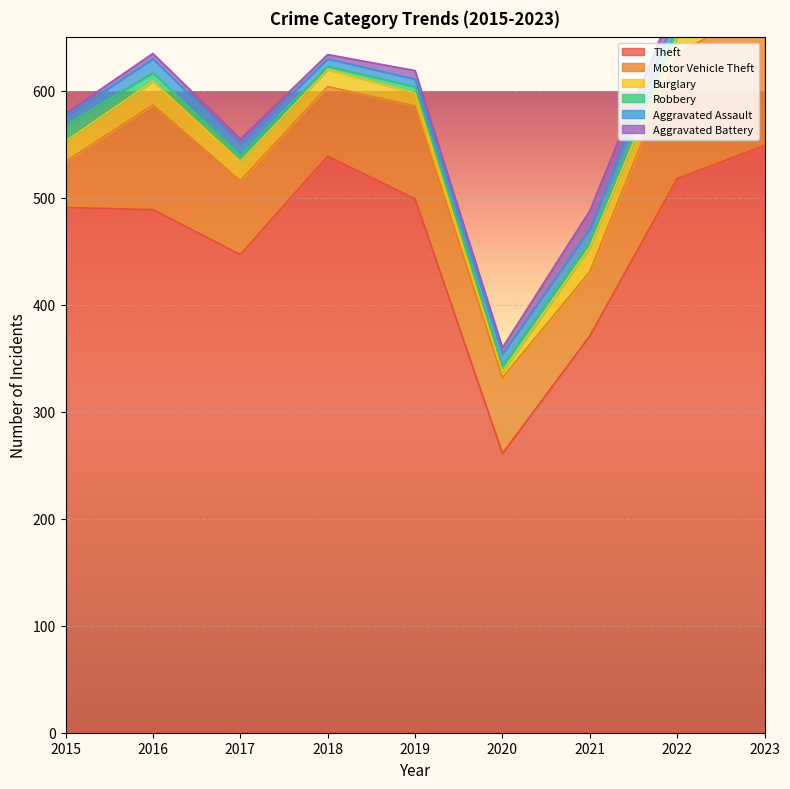

Where is the first local maximum for Aggravated Assault?

2016